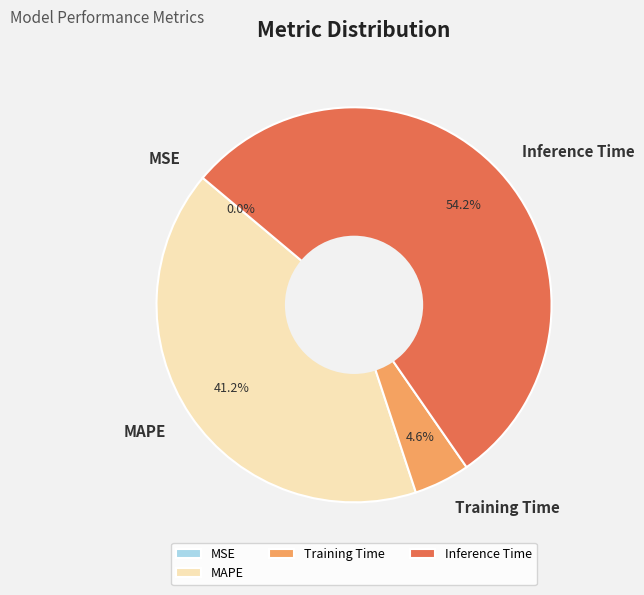

Is Inference Time the majority of the pie?

Yes